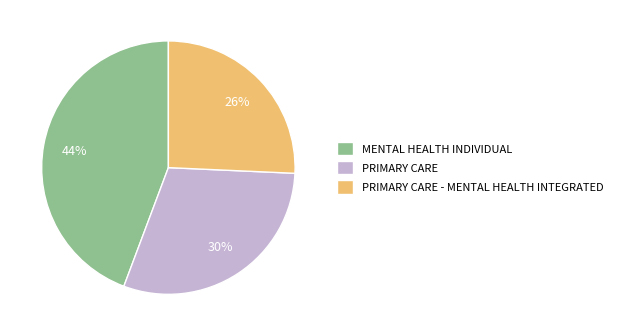

Which has a higher value, PRIMARY CARE - MENTAL HEALTH INTEGRATED or PRIMARY CARE?

PRIMARY CARE